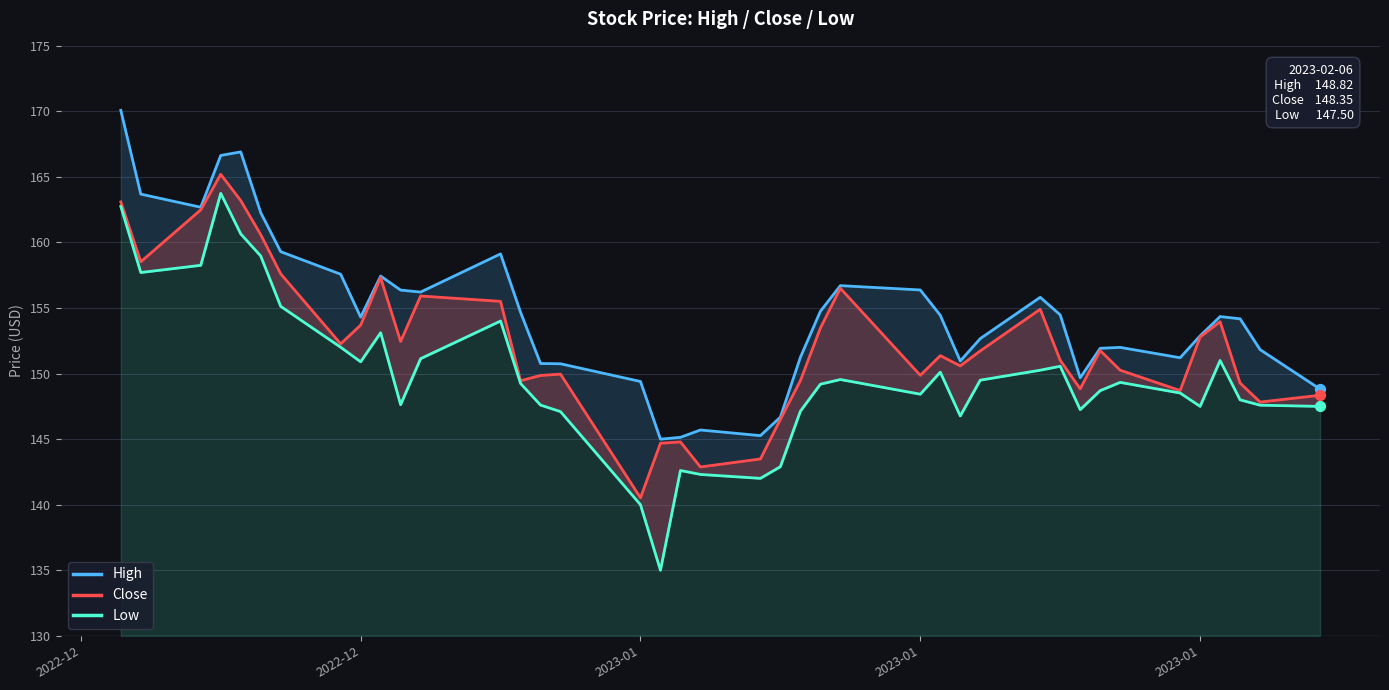

Which series has the largest Y range (max minus min)?

Low